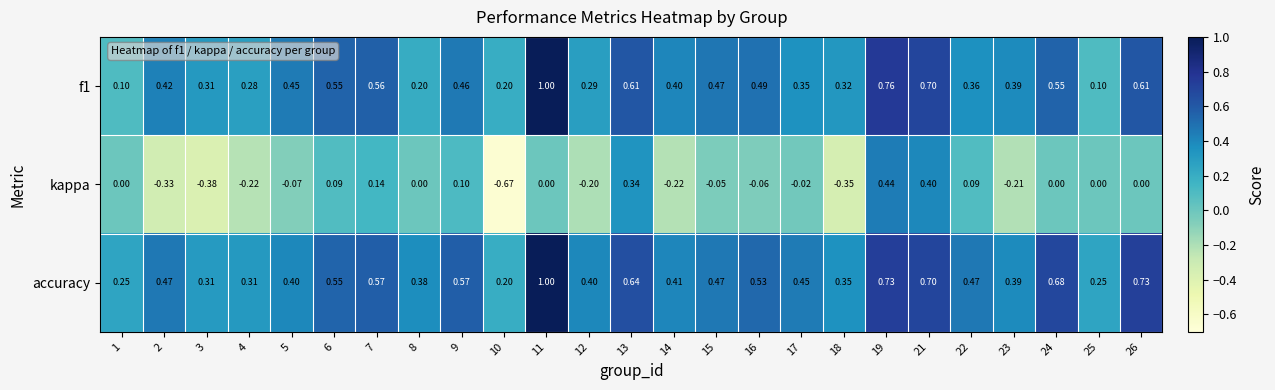

Which series has the widest spread of values?

kappa